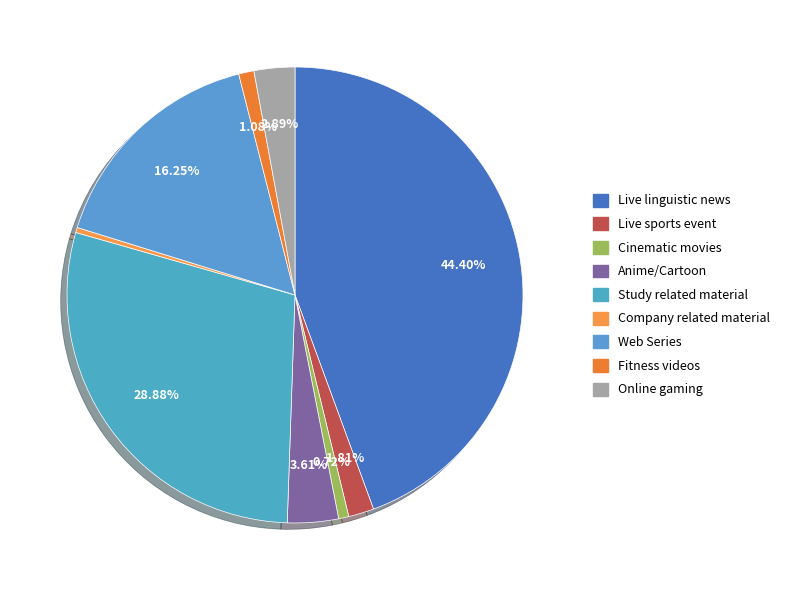

Count the number of slices in the pie.

9